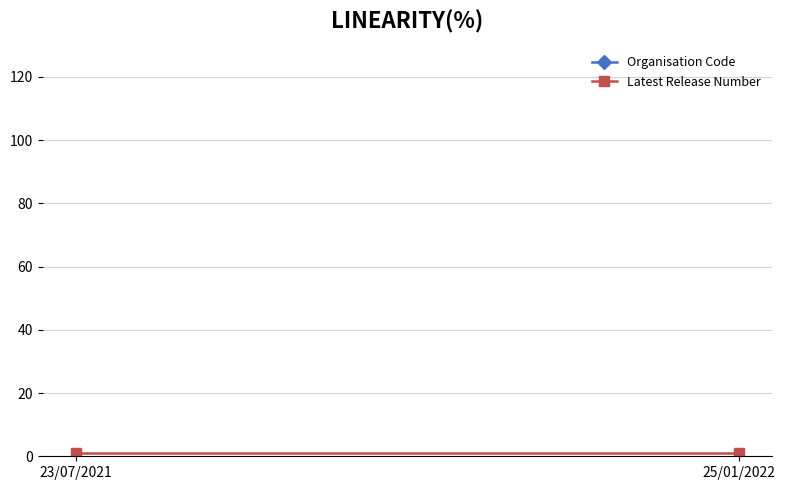

Reading right to left, transcribe all the data shown in this chart.

Organisation Code: 46122	46122
Latest Release Number: 1	1